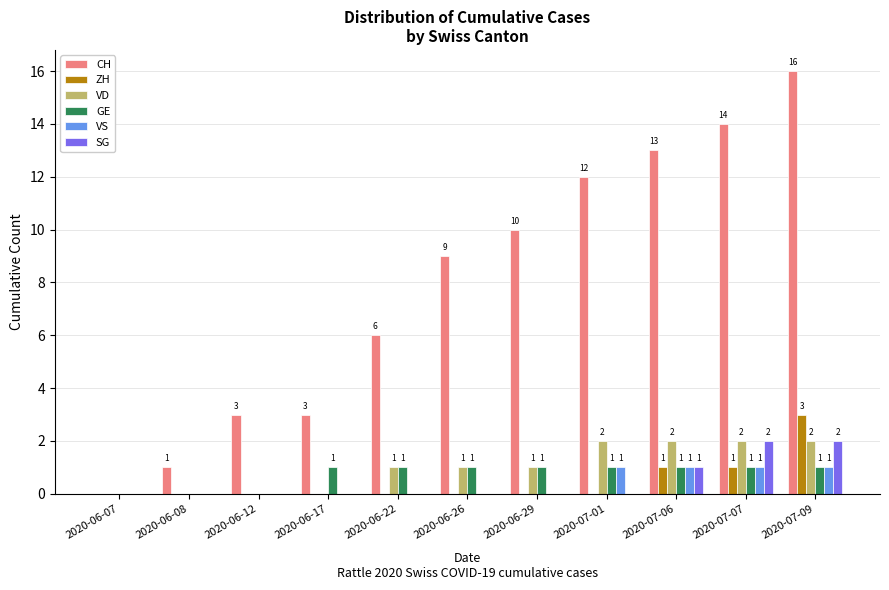

What are all the series names shown in the legend?

CH, ZH, VD, GE, VS, SG